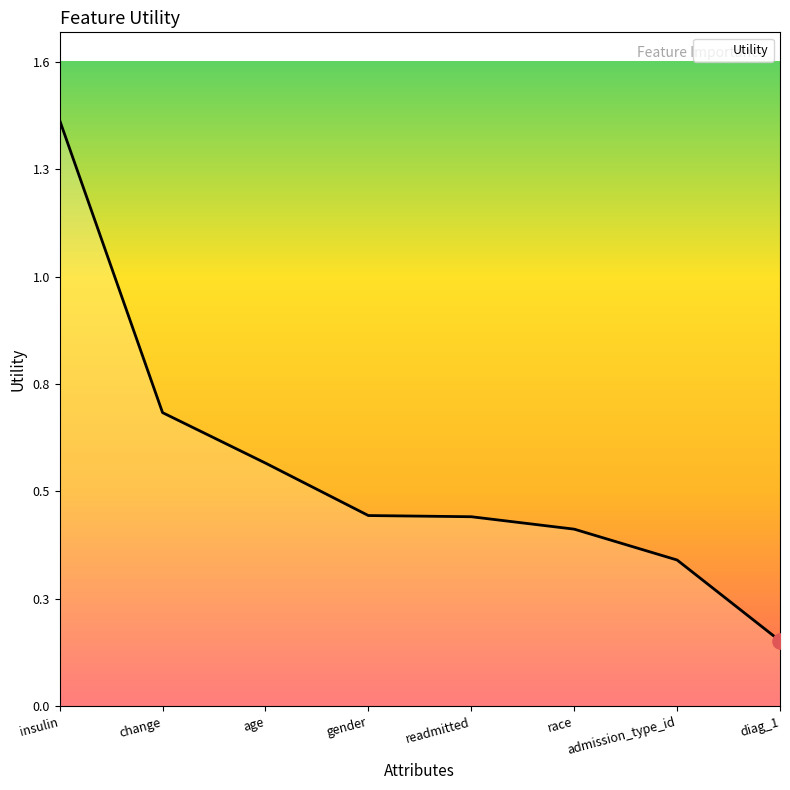

Between change and diag_1, which is larger?

change